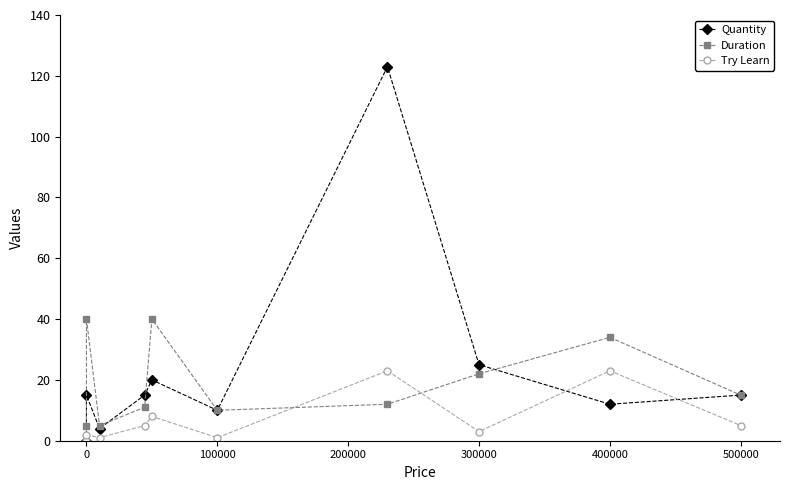

After their last crossing, which series has the higher values: Duration or Quantity?

Duration